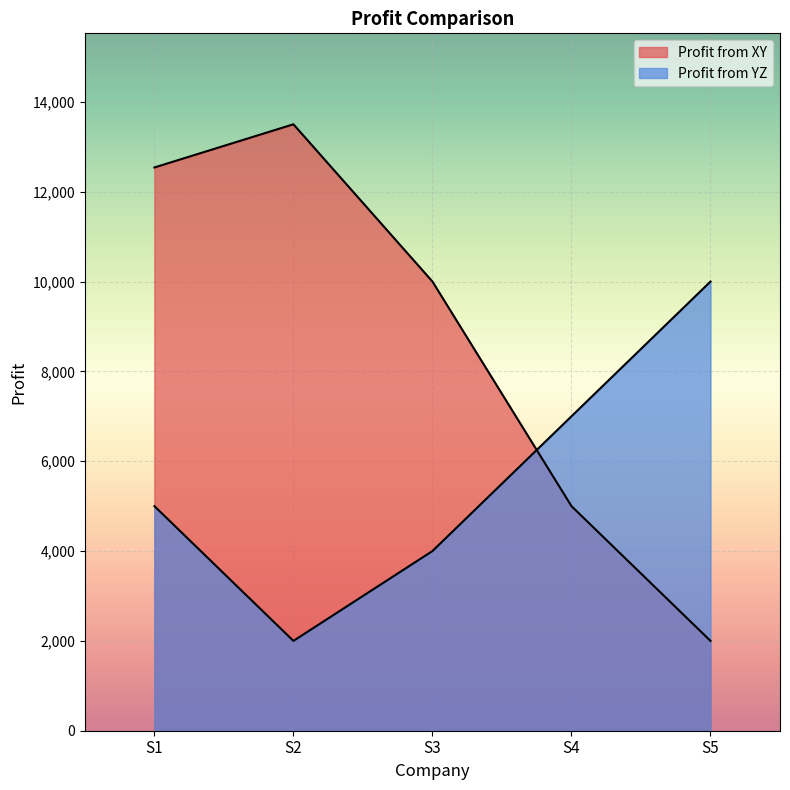

Reading left to right, transcribe all the data shown in this chart.

Profit from XY: 12540	13501	10000	5000	2000
Profit from YZ: 5000	2000	4000	7000	10000